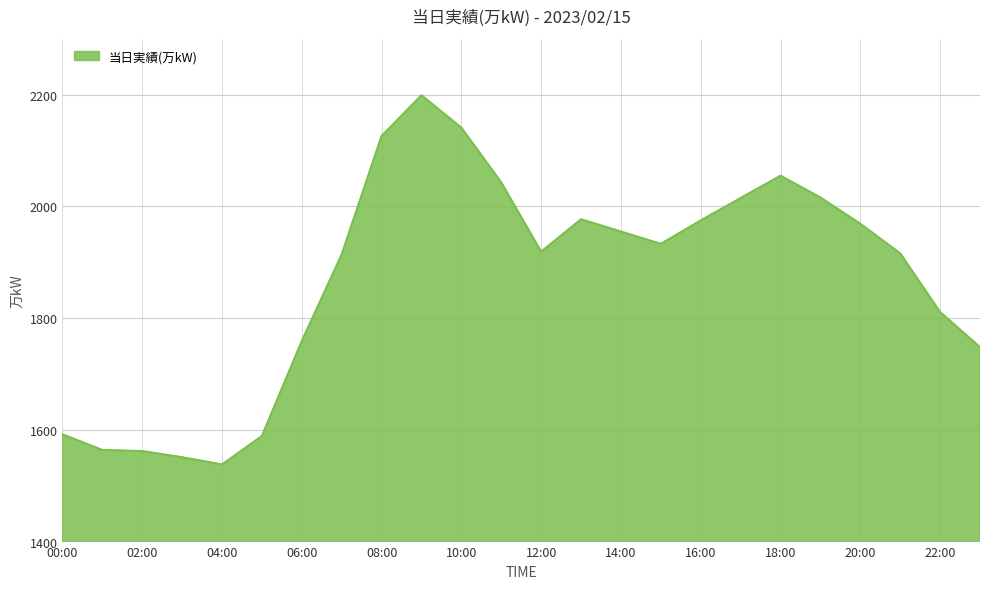

What is the maximum value shown in the chart?

2199